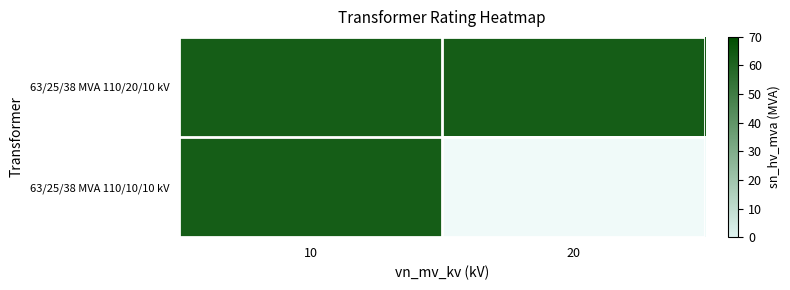

Between 10 and 20, which series saw the biggest shift?

63/25/38 MVA 110/10/10 kV